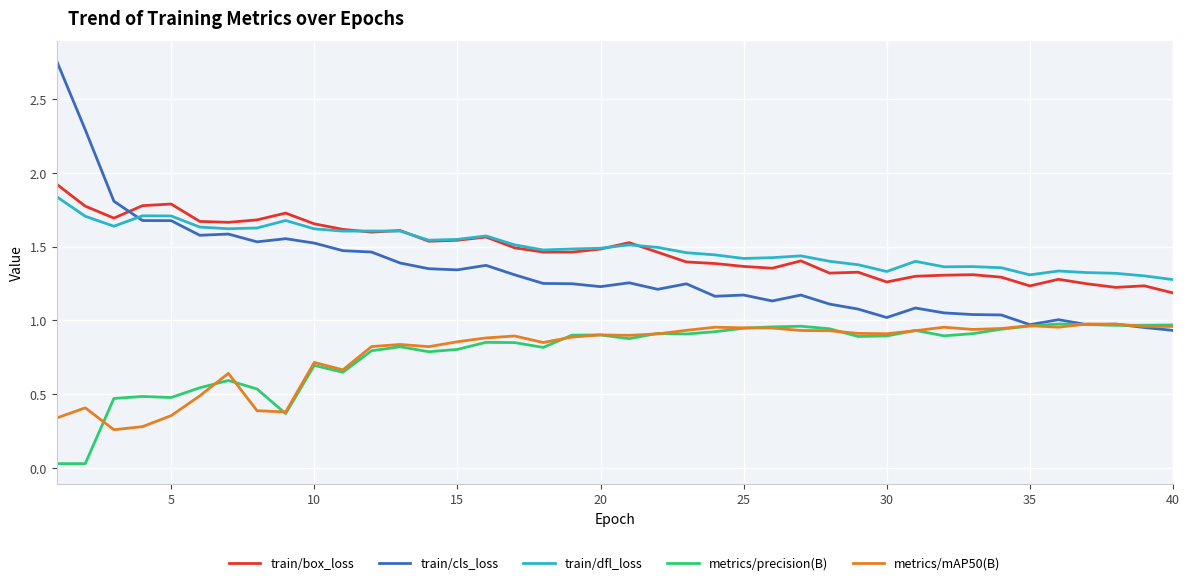

True or false: metrics/mAP50(B) and train/dfl_loss intersect in this chart.

False